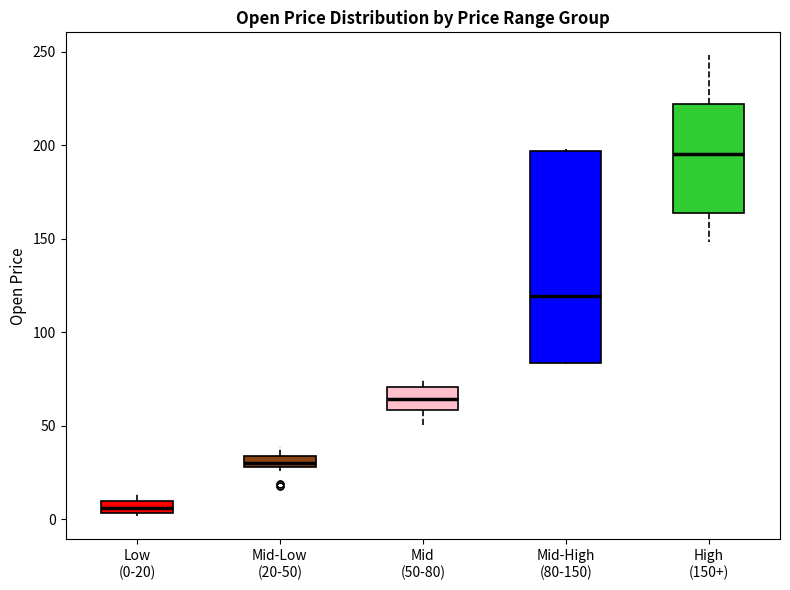

Where is the upper edge of the box for Mid-Low (20-50) on the y-axis? The values are not printed on the chart, so give them approximately, as read against the axis.

35